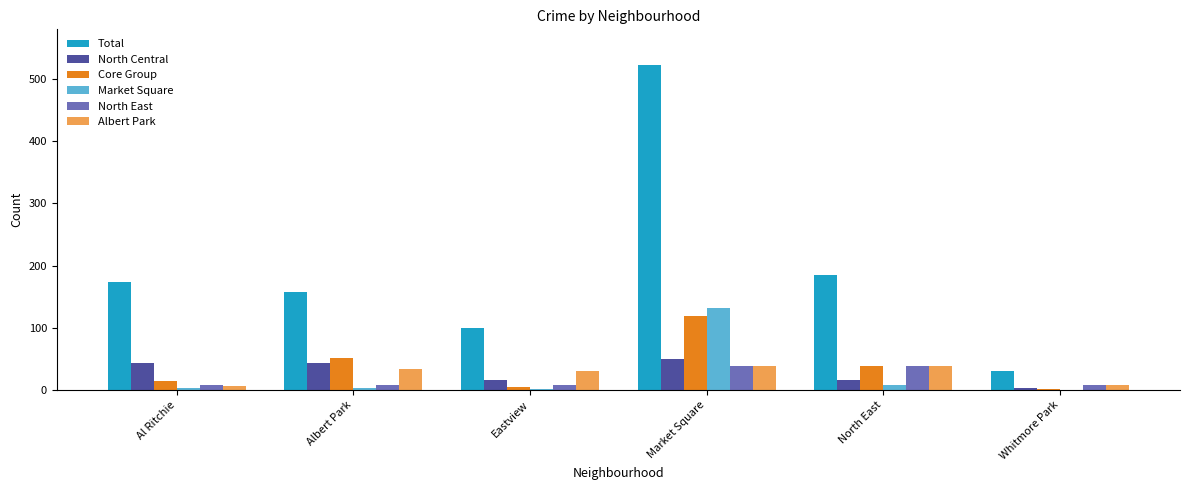

Is it true that Total equals 30 at Whitmore Park?

True